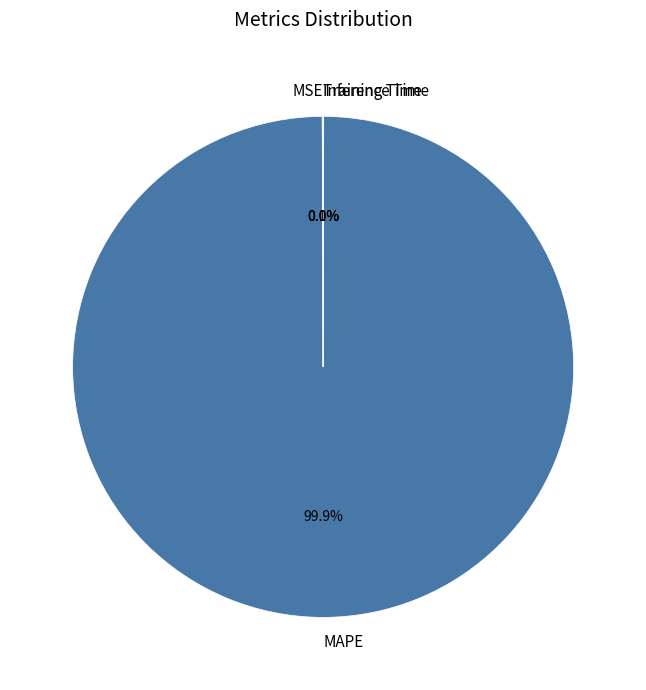

Which slice is the largest?

MAPE